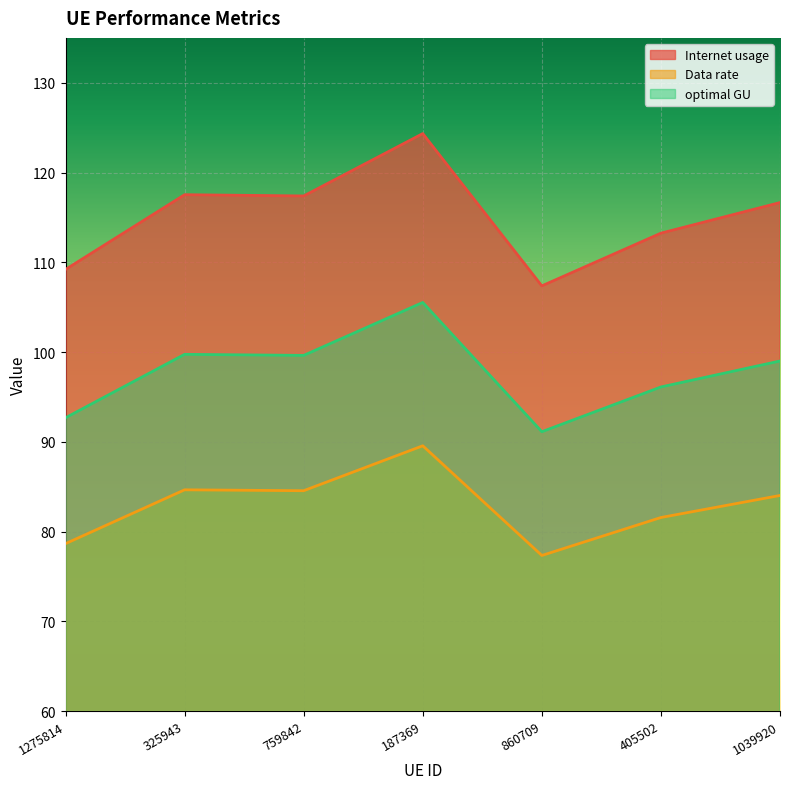

Reading left to right, extract all data points from this chart.

Internet usage: 1275814=109.2	325943=117.5	759842=117.4	187369=124.3	860709=107.4	405502=113.2	1039920=116.7
Data rate: 1275814=78.6	325943=84.6	759842=84.5	187369=89.6	860709=77.3	405502=81.6	1039920=84.0
optimal GU: 1275814=92.7	325943=99.7	759842=99.6	187369=105.5	860709=91.1	405502=96.1	1039920=99.0